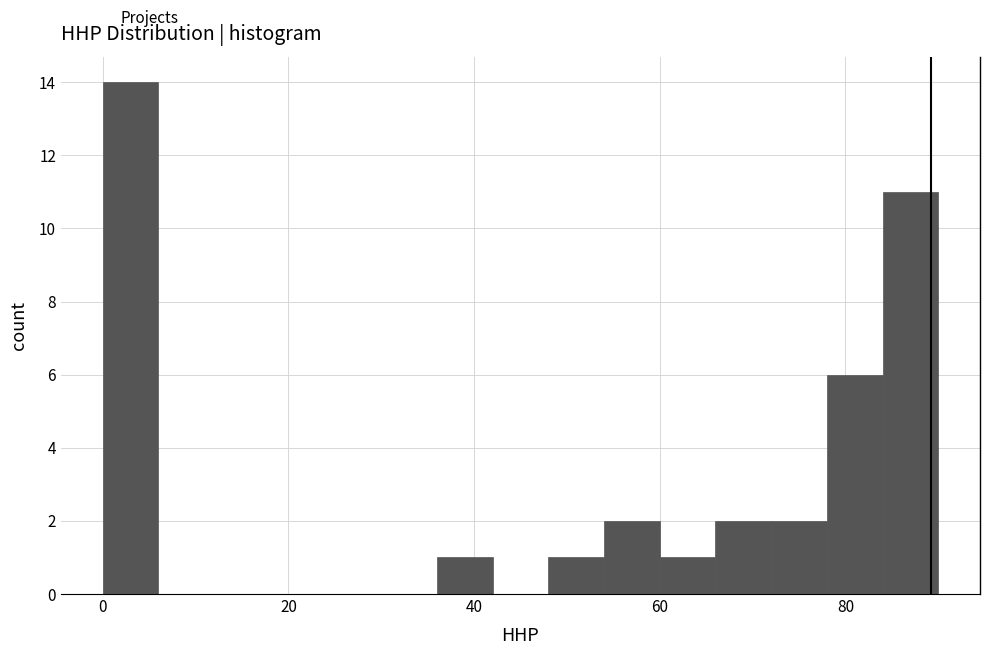

Around what value on the x-axis is the tallest bar? Give the approximate position of its centre, as read against the axis.

4